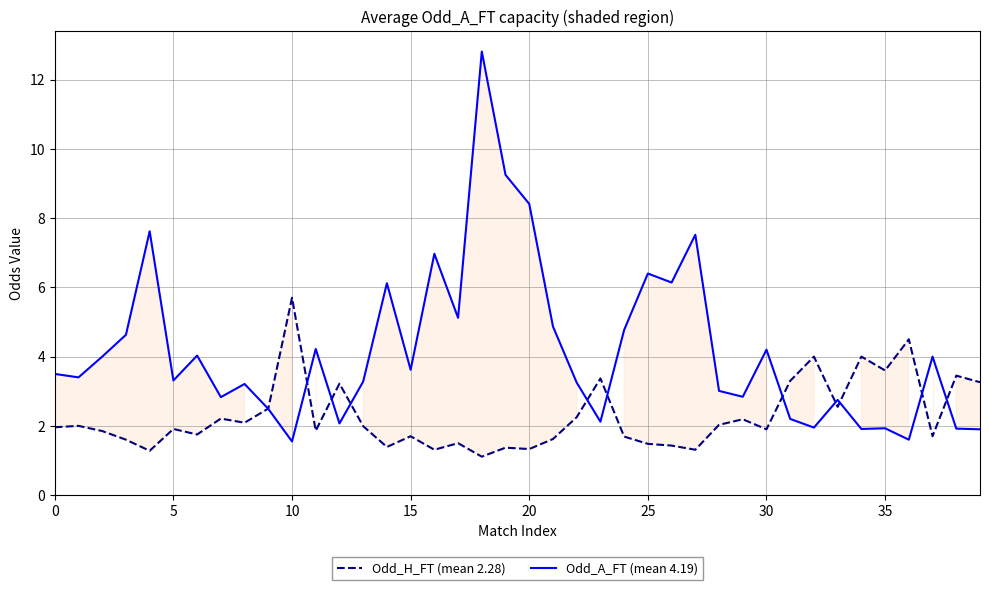

Reading left to right, what are all the values shown in this chart?

Odd_H_FT (mean 2.28): 2.0	2.0	1.9	1.6	1.3	1.9	1.8	2.2	2.1	2.5	5.7	1.9	3.2	2.0	1.4	1.7	1.3	1.5	1.1	1.4	1.3	1.6	2.2	3.4	1.7	1.5	1.4	1.3	2.0	2.2	1.9	3.3	4.0	2.5	4.0	3.6	4.5	1.7	3.5	3.3
Odd_A_FT (mean 4.19): 3.5	3.4	4.0	4.6	7.6	3.3	4.0	2.8	3.2	2.5	1.6	4.2	2.1	3.3	6.1	3.6	7.0	5.1	12.8	9.2	8.4	4.9	3.2	2.1	4.8	6.4	6.1	7.5	3.0	2.8	4.2	2.2	1.9	2.8	1.9	1.9	1.6	4.0	1.9	1.9